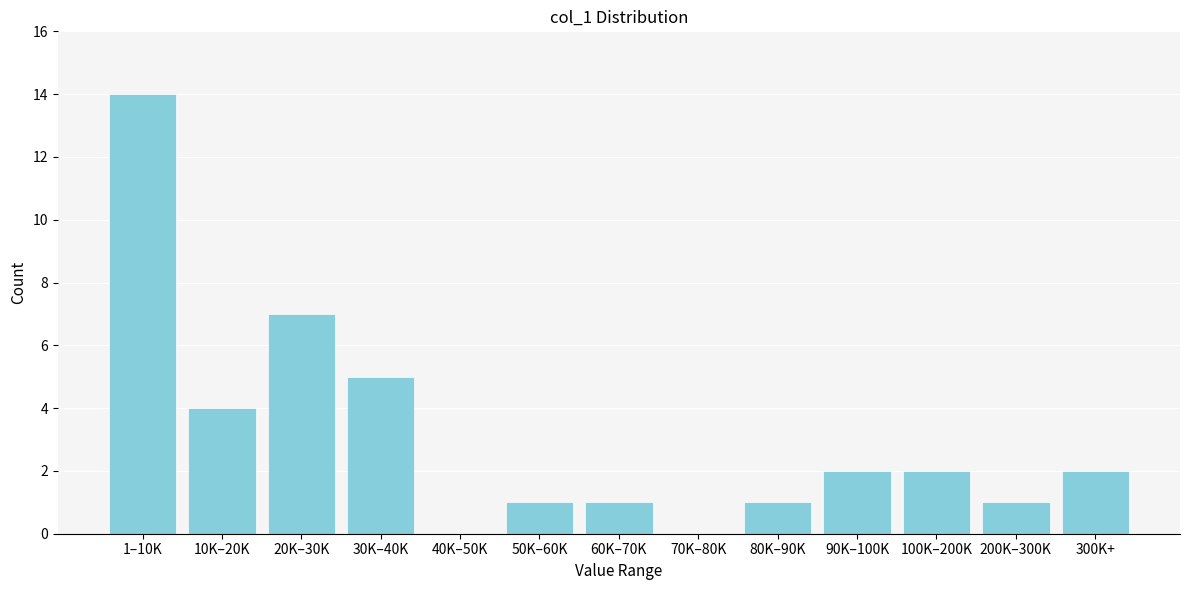

Reading right to left, transcribe all the data shown in this chart.

300K+=2	200K–300K=1	100K–200K=2	90K–100K=2	80K–90K=1	70K–80K=0	60K–70K=1	50K–60K=1	40K–50K=0	30K–40K=5	20K–30K=7	10K–20K=4	1–10K=14